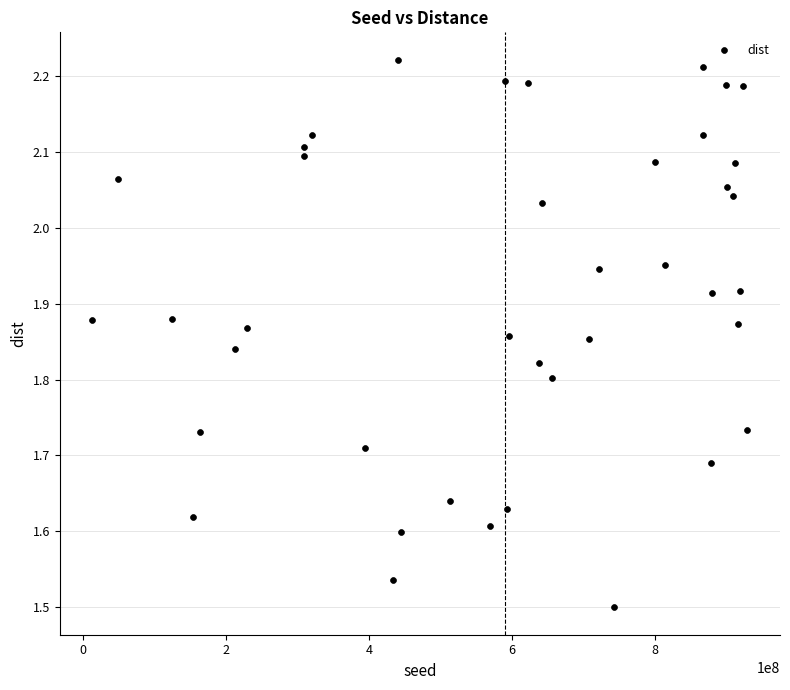

What is the range of X values (max minus min)?

915948951.0